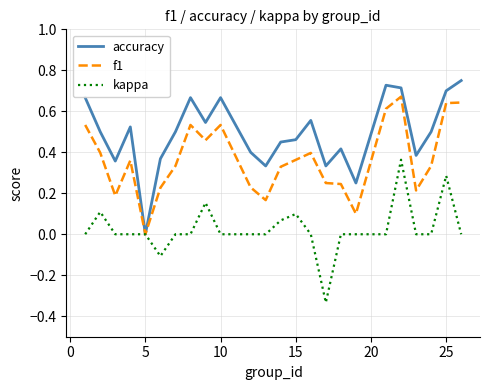

How many positive values does the accuracy series have?

23